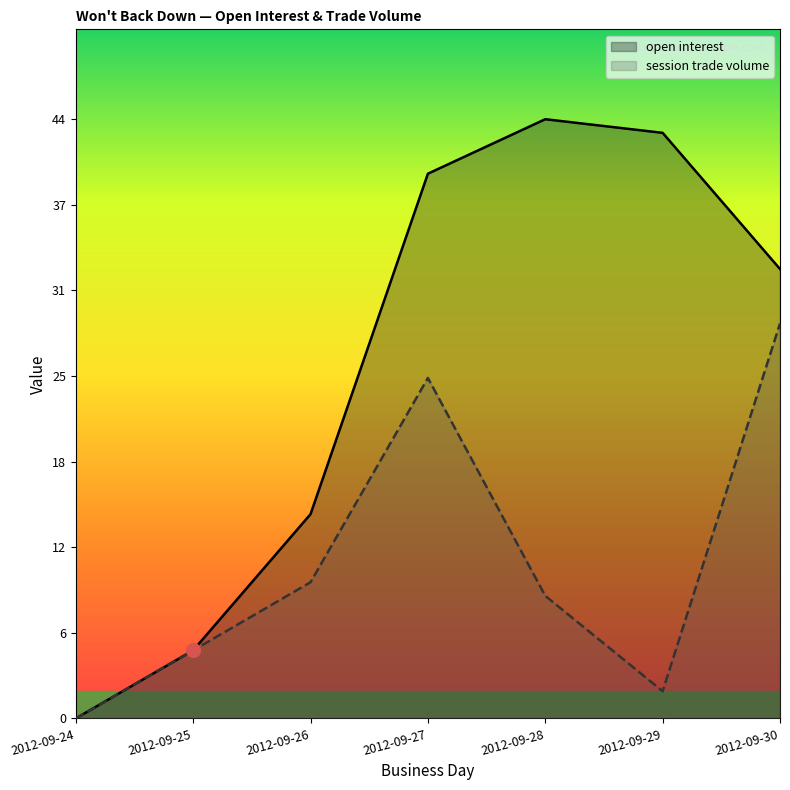

Rank the series by their average value, from lowest to highest.

session trade volume, open interest